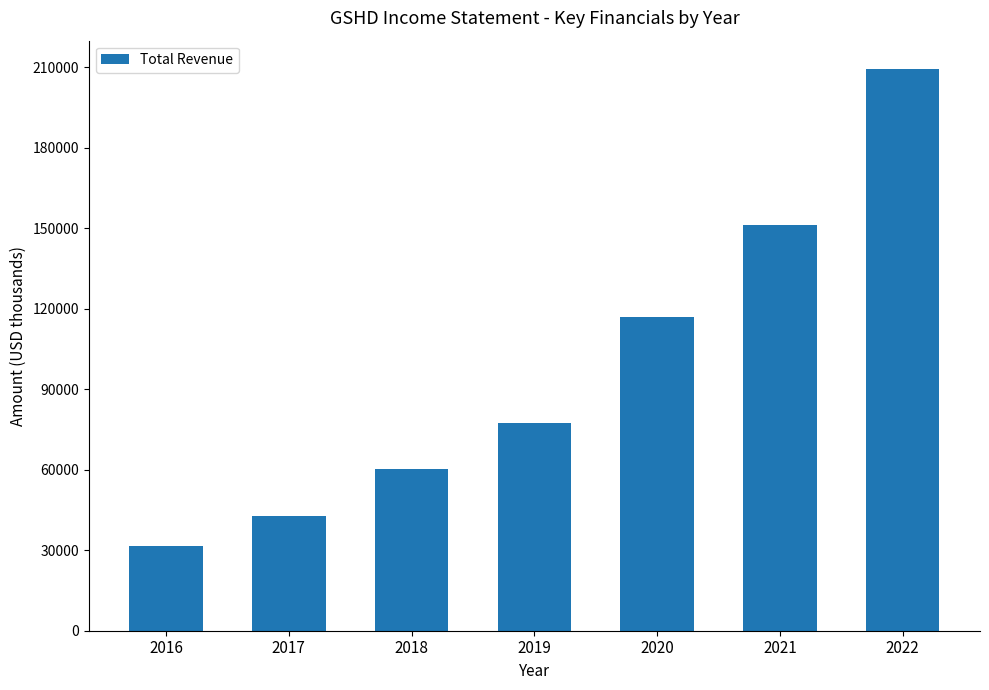

What is the value of the 5th bar from the left?

117000